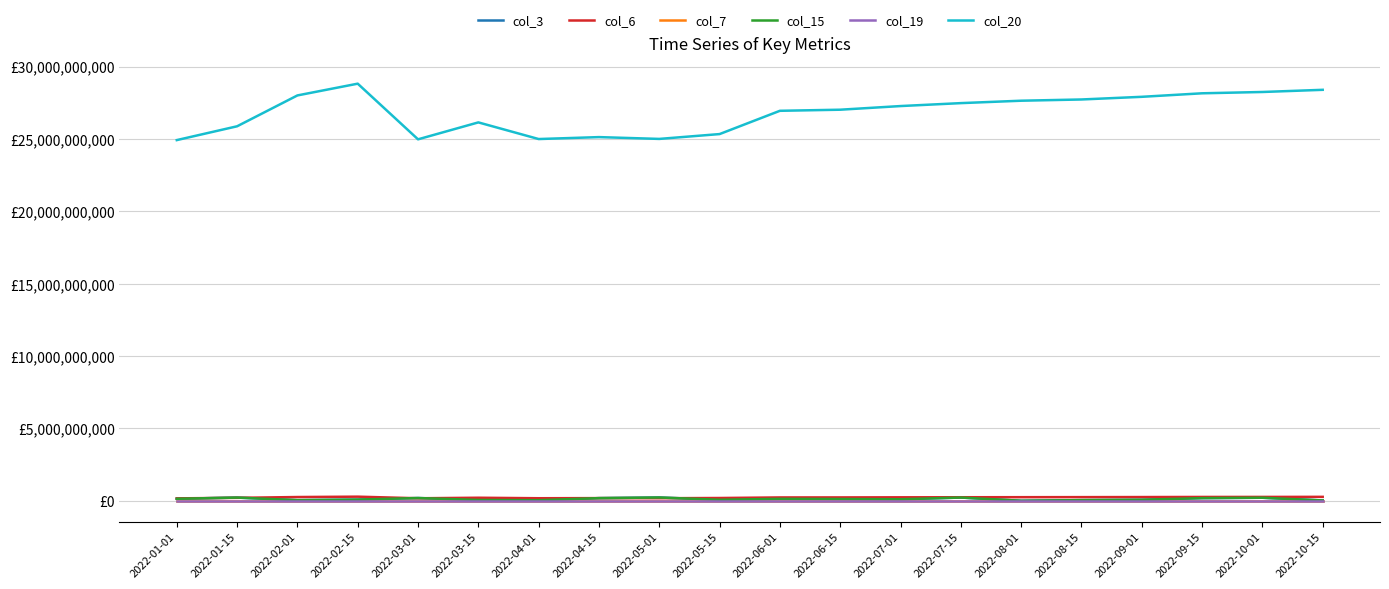

List the series in order of their peak value, lowest first.

col_19, col_7, col_3, col_15, col_6, col_20